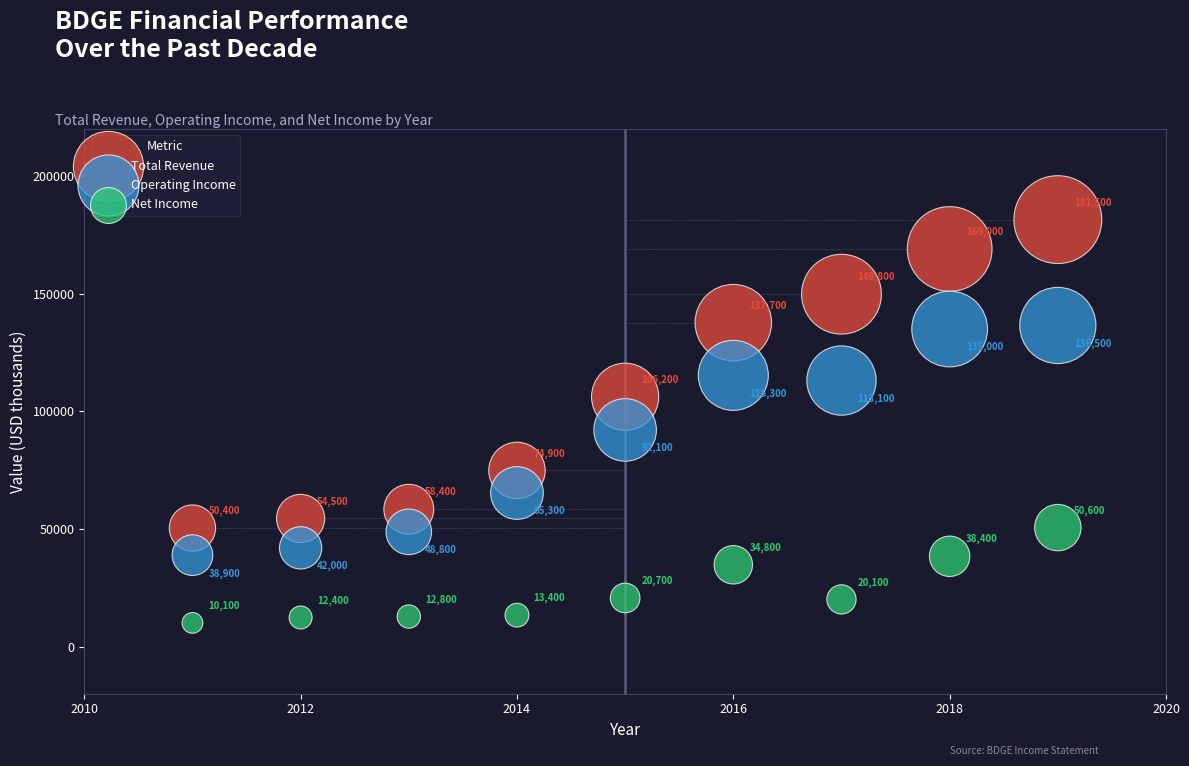

In the Total Revenue series, what Y value is closest to 115950?

106200